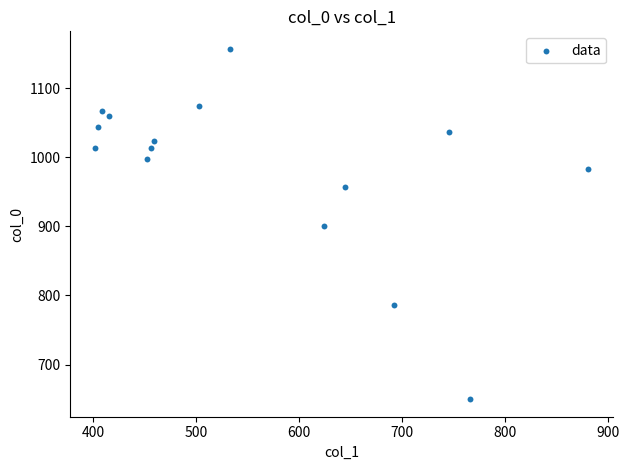

What is the range of Y values (max minus min)?

506.7